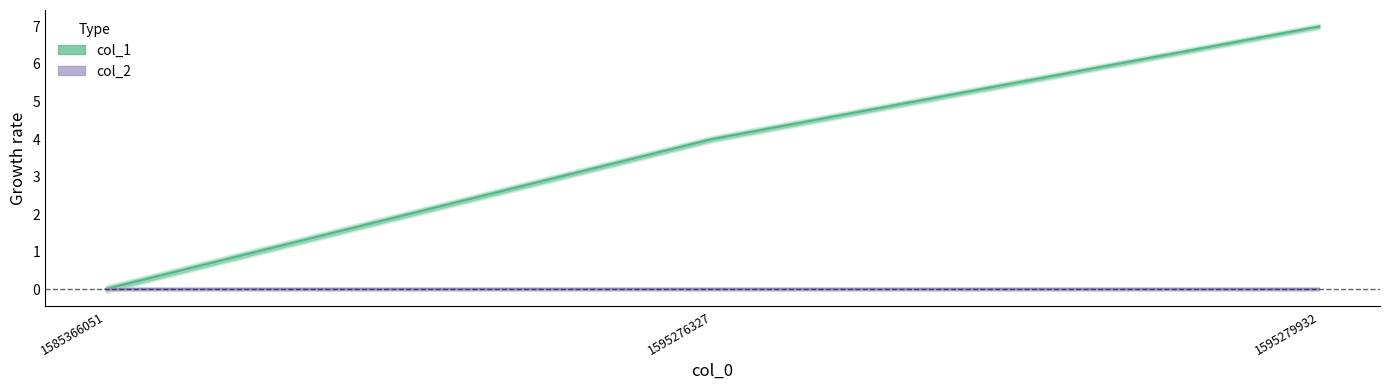

List the labels in order of value, largest first.

1595279932, 1595276327, 1585366051